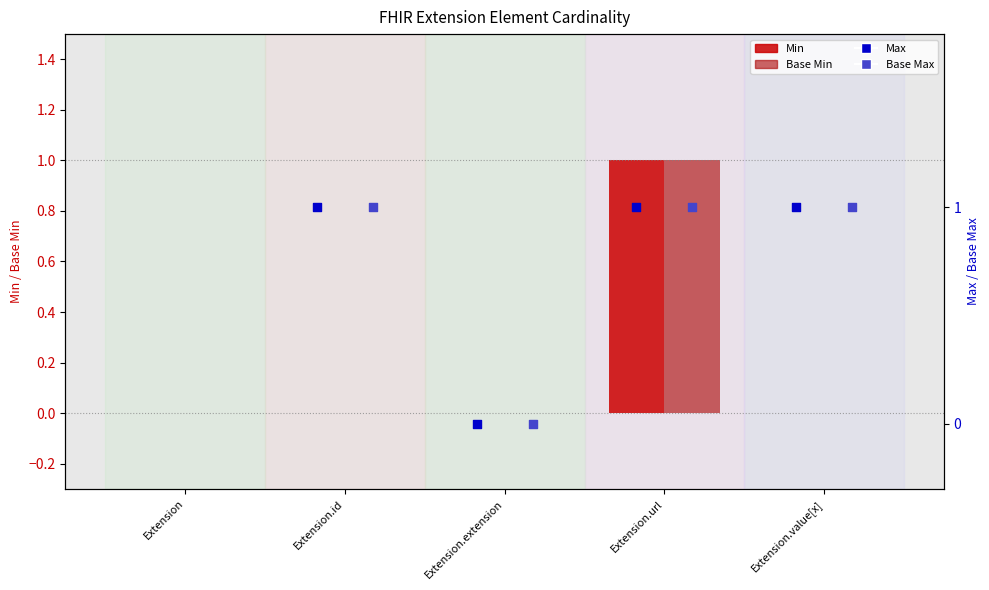

Which series has the largest Y range (max minus min)?

Min